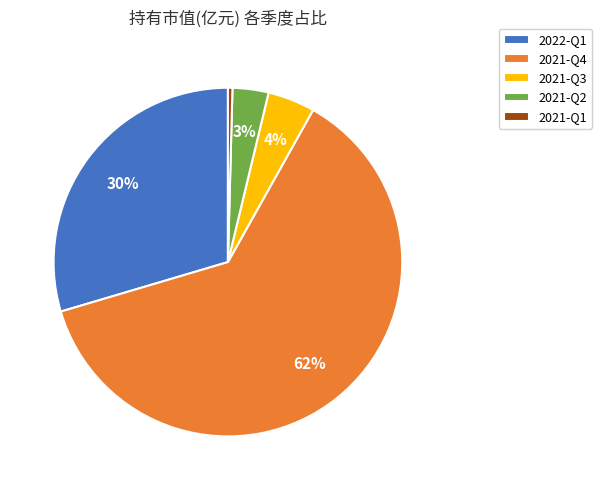

Which category has the biggest portion of the pie?

2021-Q4